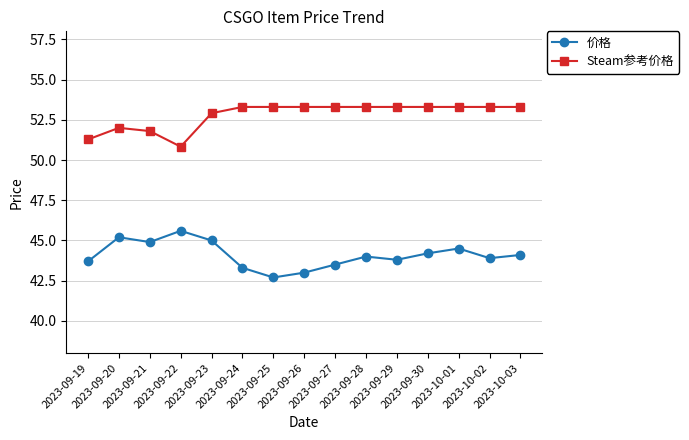

How many data points in Steam参考价格 are above 53?

10